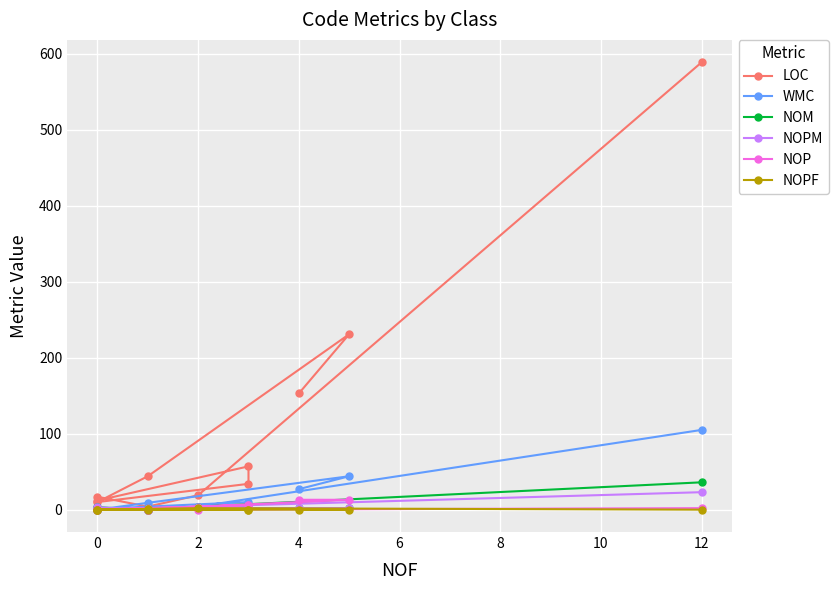

True or false: WMC has more than 2 interior local peaks.

True